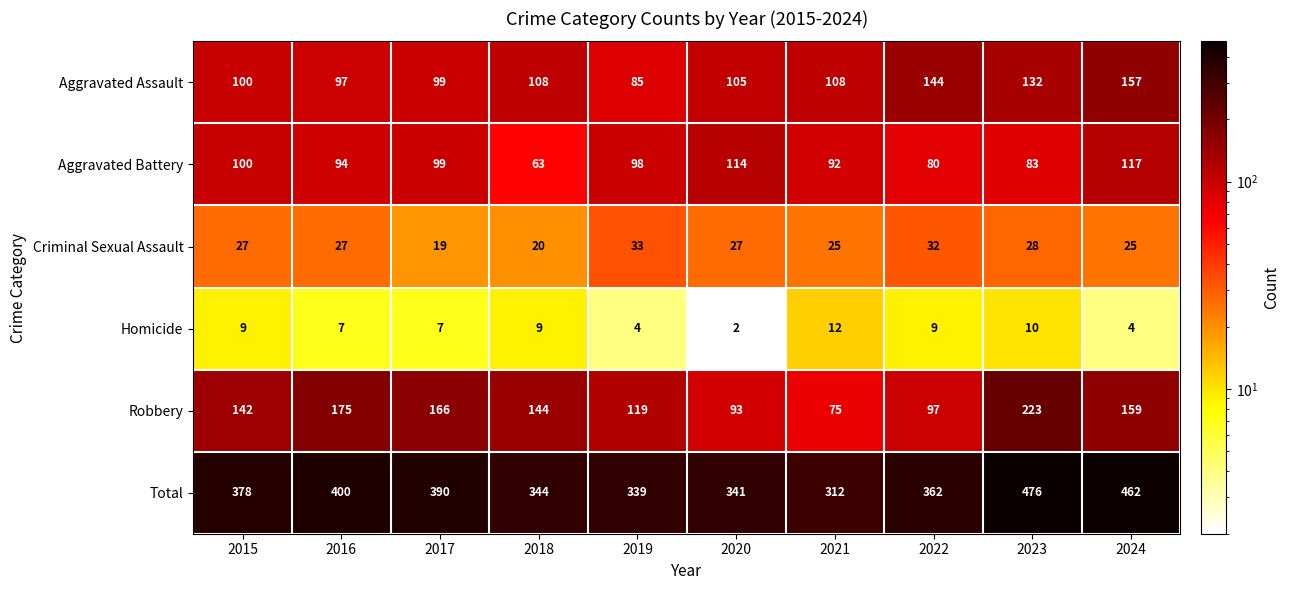

Which series has the largest total across all categories?

Total